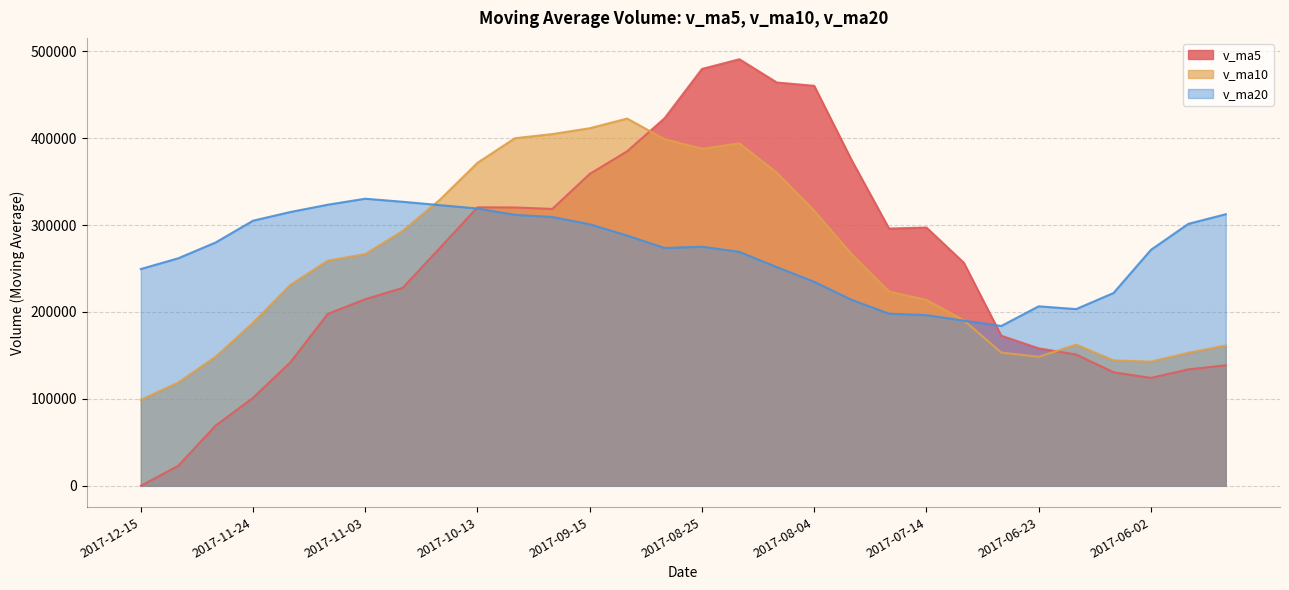

What is the label of the 19th point from the left?

2017-08-04